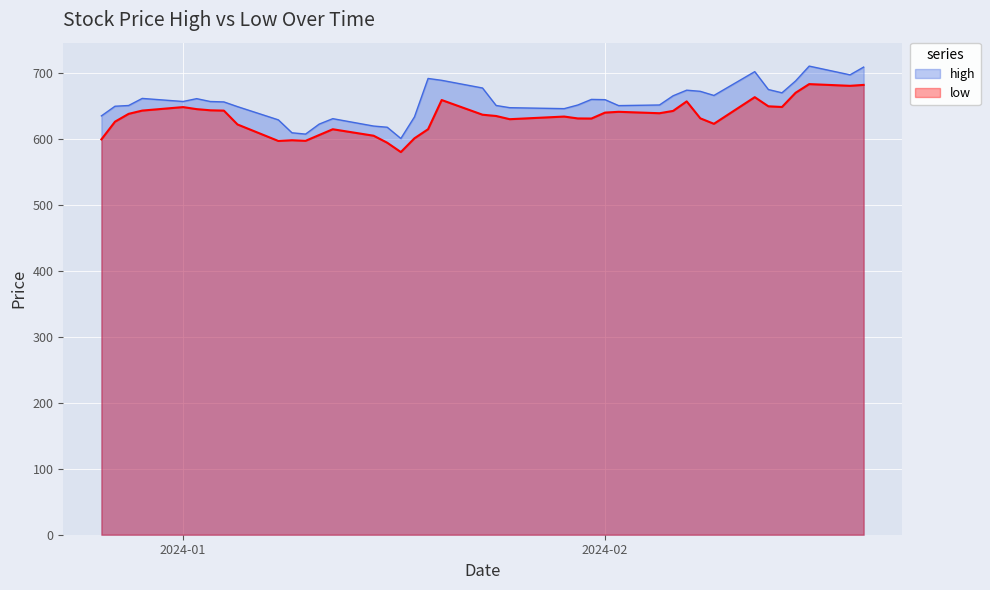

Which series has the widest spread of values?

high